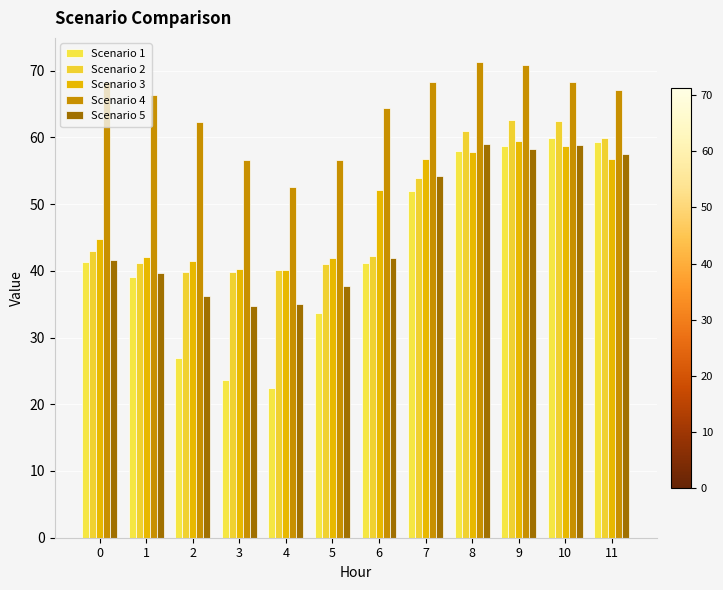

Which series has the largest range (max minus min)?

Scenario 1